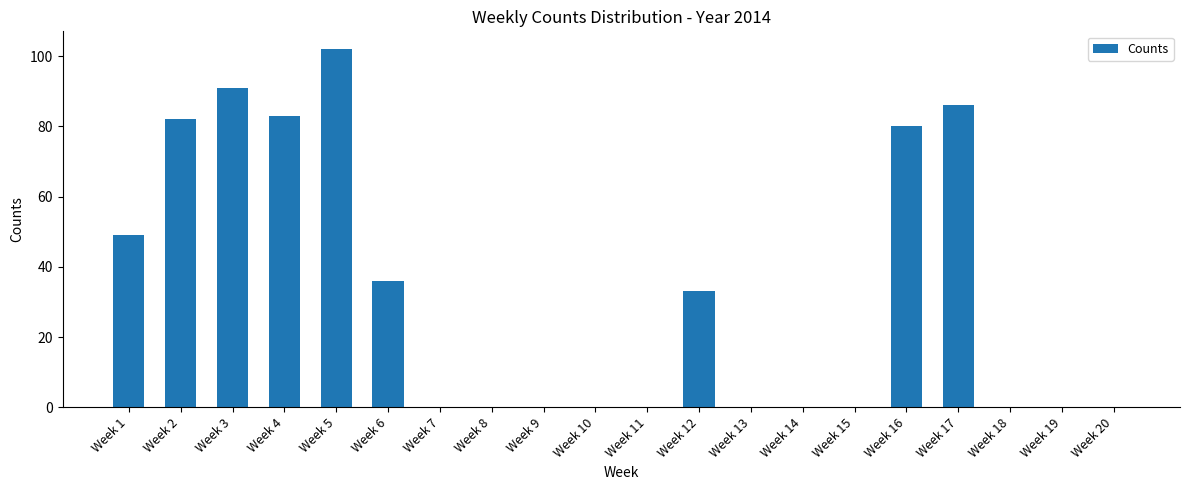

At which label is the value closest to 51?

Week 1